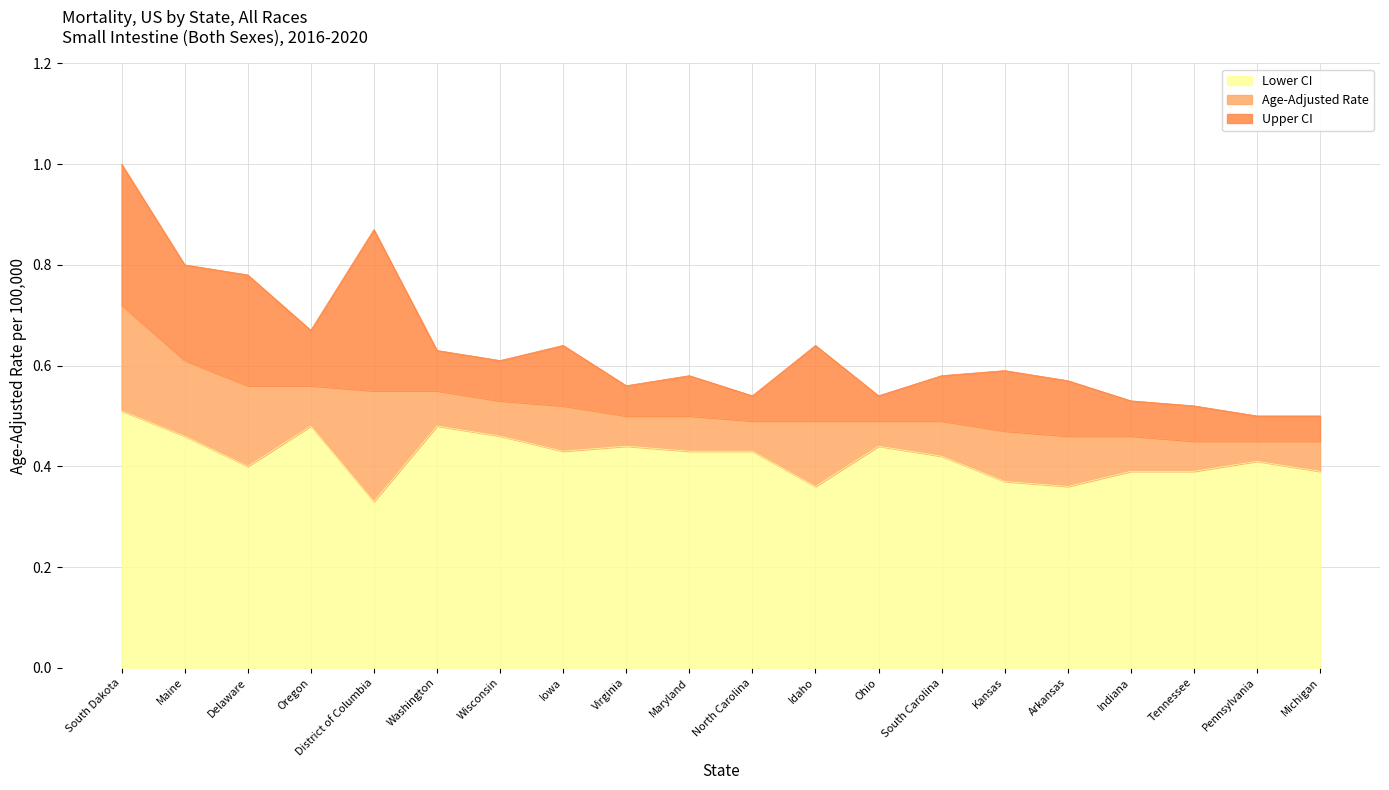

Which has a higher value, Ohio or District of Columbia?

District of Columbia